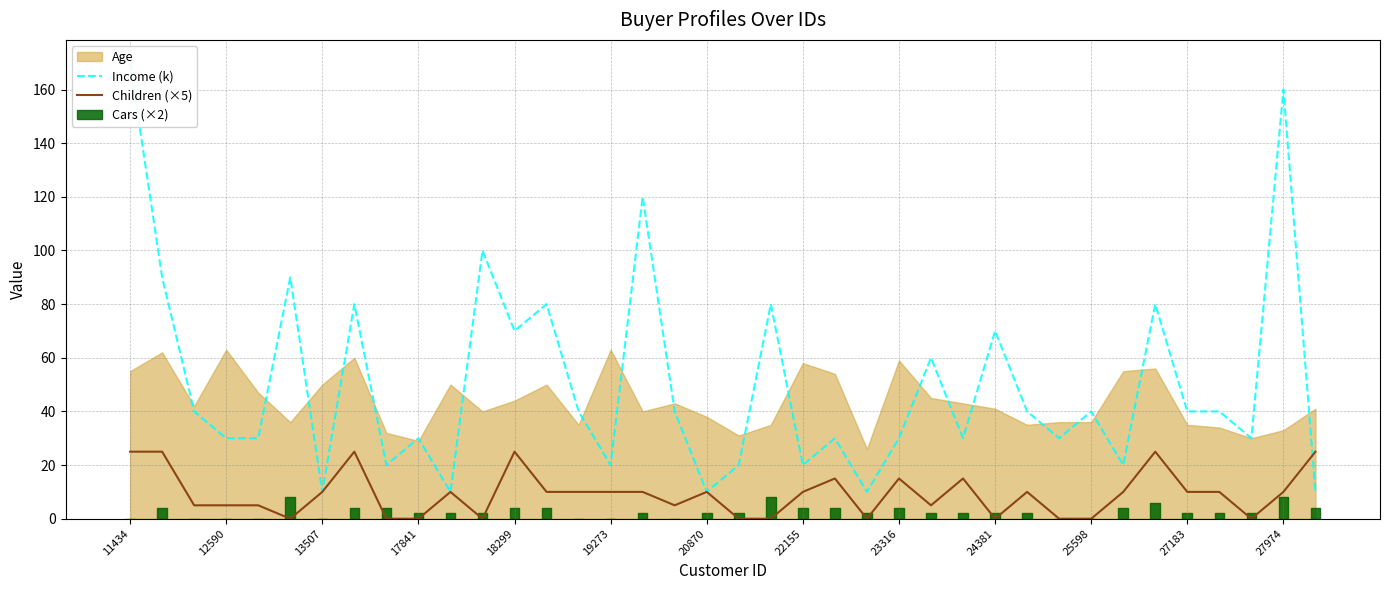

Is the value of Children (×5) at 25 greater than the value of Income (k) at 22155?

No